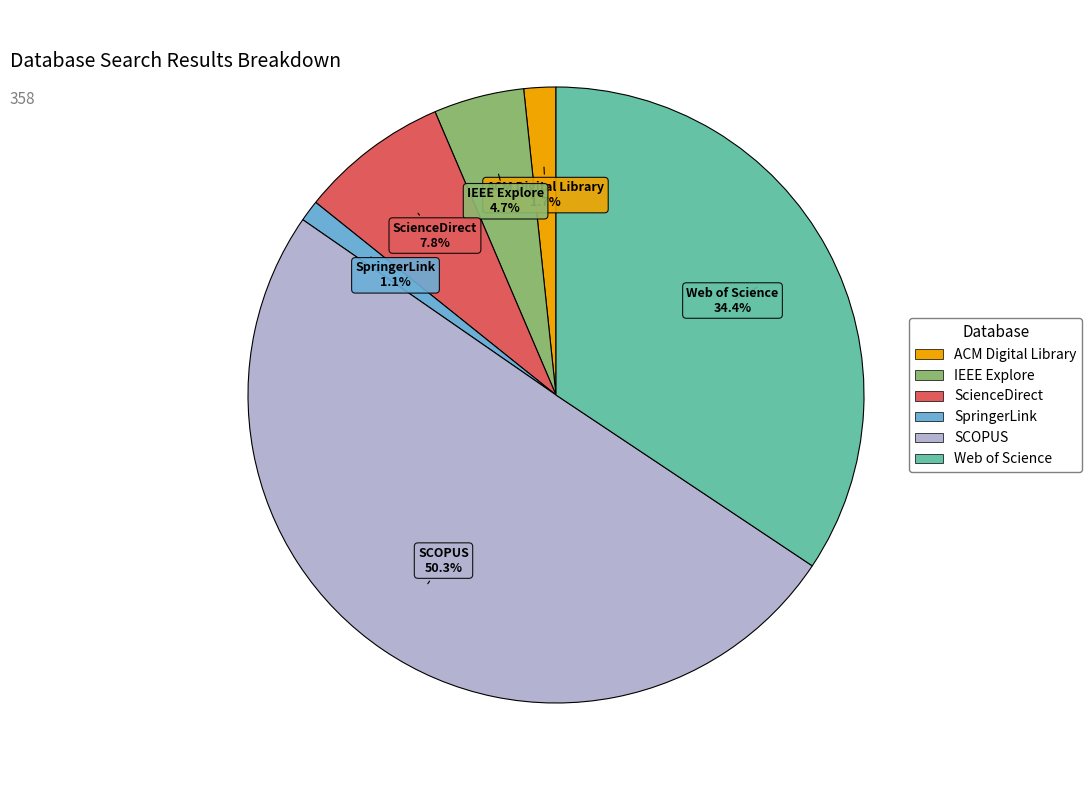

Does ACM Digital Library represent more than half of the total?

No